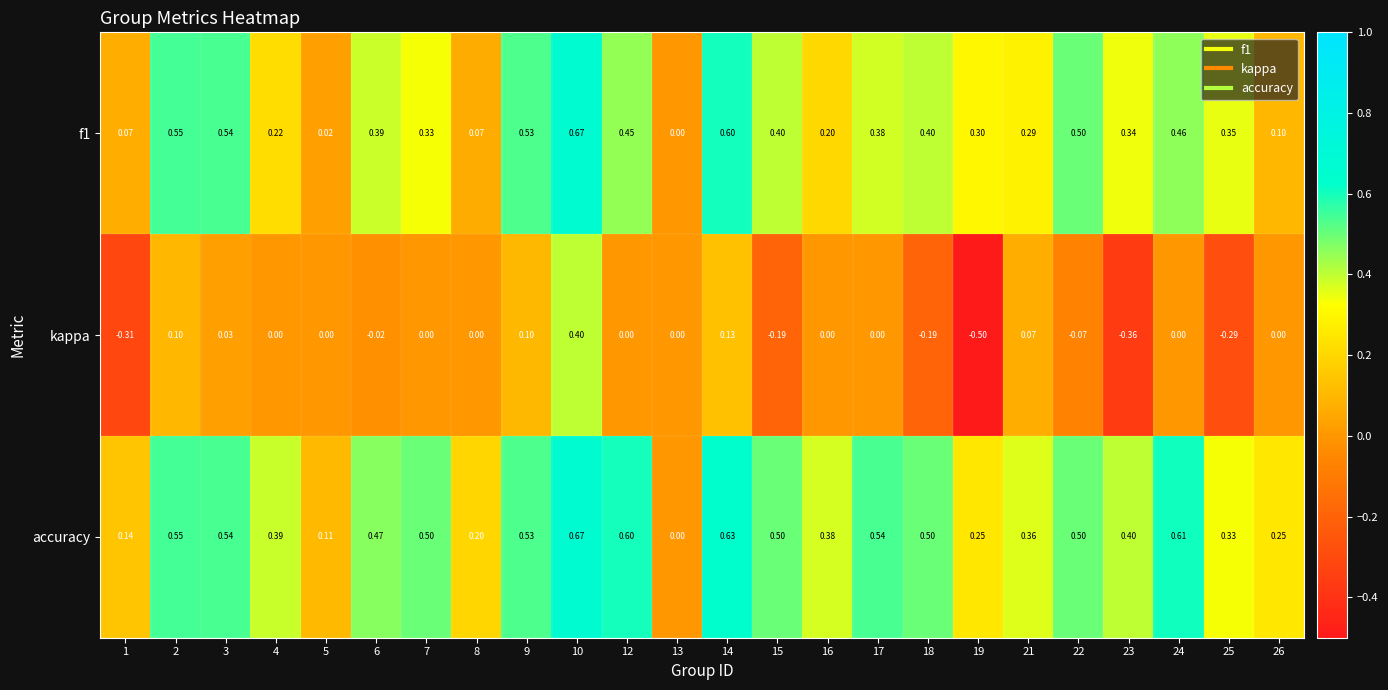

Which series changed the most between 4 and 13?

accuracy